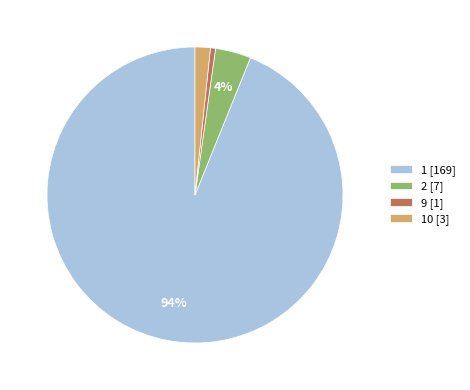

To the nearest percent, what is the average slice percentage?

25%